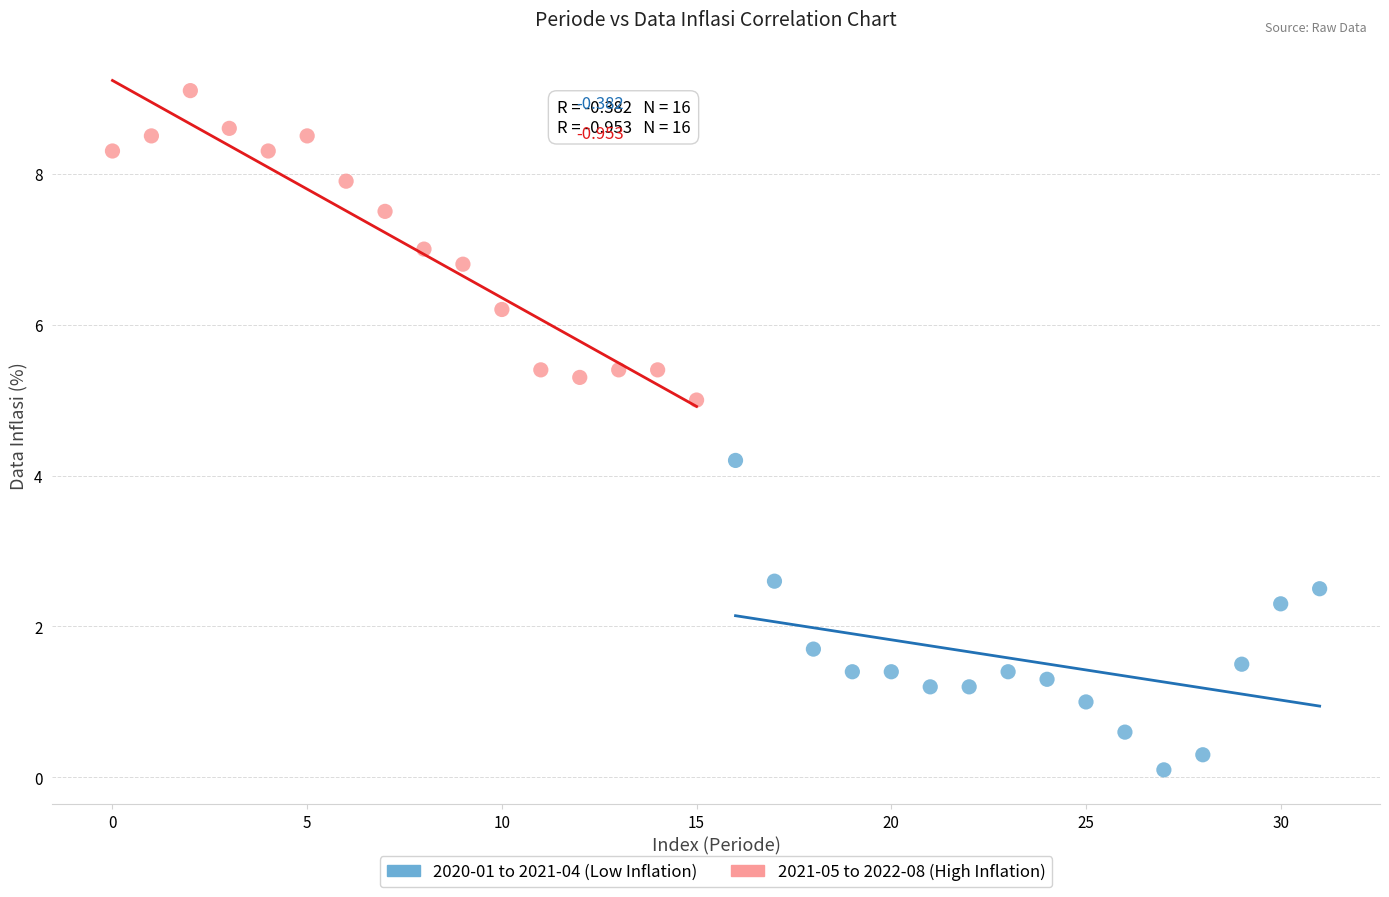

Which series reaches the maximum Y coordinate?

2021-05 to 2022-08 (High Inflation)